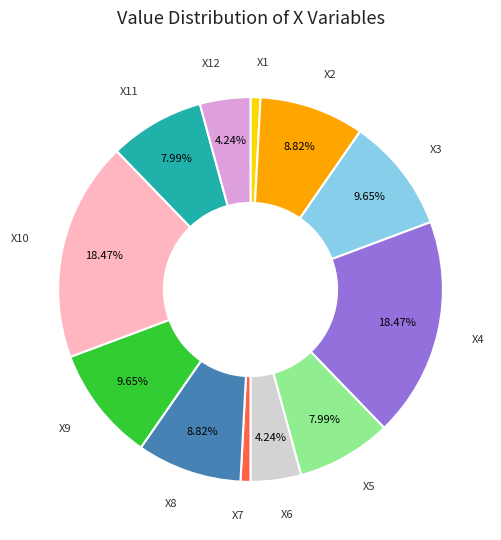

Do X7 and X5 together represent more than half of the pie?

No